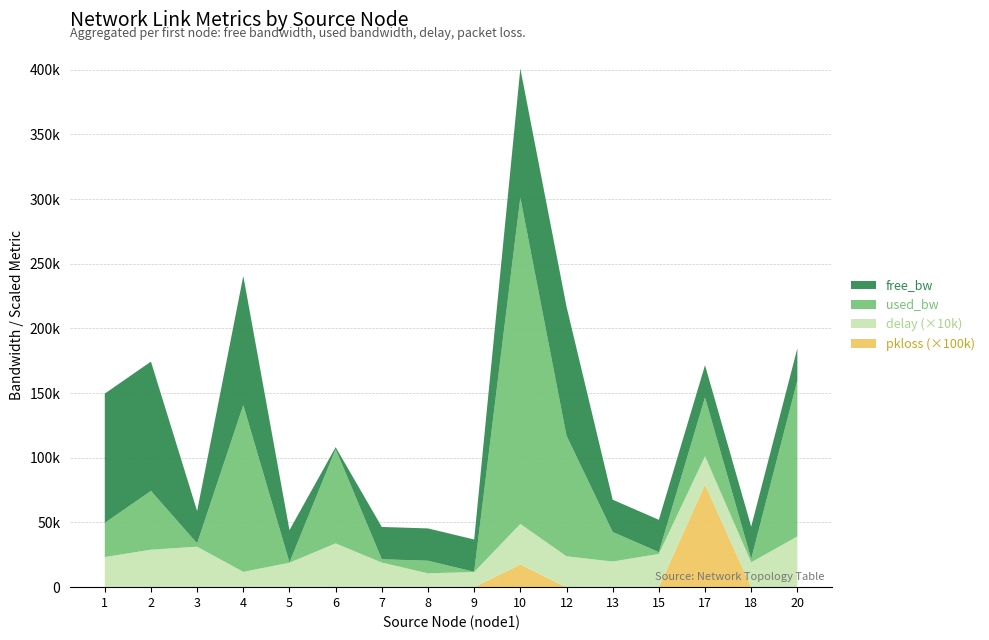

Reading left to right, list all the values displayed in this chart.

delay: 1=2.3	2=2.9	3=3.1	4=1.2	5=1.9	6=3.4	7=1.9	8=1.1	9=1.2	10=3.1	12=2.4	13=2.0	15=2.6	17=2.2	18=1.9	20=3.9
free_bw: 1=99973.6	2=99954.5	3=24997.4	4=99871.1	5=24999.8	6=1477.1	7=24997.4	8=24990.3	9=24999.9	10=99747.1	12=99906.8	13=24977.2	15=24998.6	17=24954.5	18=24997.4	20=24879.4
used_bw: 1=26414.7	2=45478.9	3=2575.6	4=128902.2	5=192.0	6=72889.4	7=2575.7	8=9726.5	9=144.0	10=252262.2	12=93205.4	13=22837.7	15=1383.7	17=45478.9	18=2575.6	20=120553.9
pkloss: 1=0.0	2=0.0	3=0.0	4=0.0	5=0.0	6=0.0	7=0.0	8=0.0	9=0.0	10=0.2	12=0.0	13=0.0	15=0.0	17=0.8	18=0.0	20=0.0